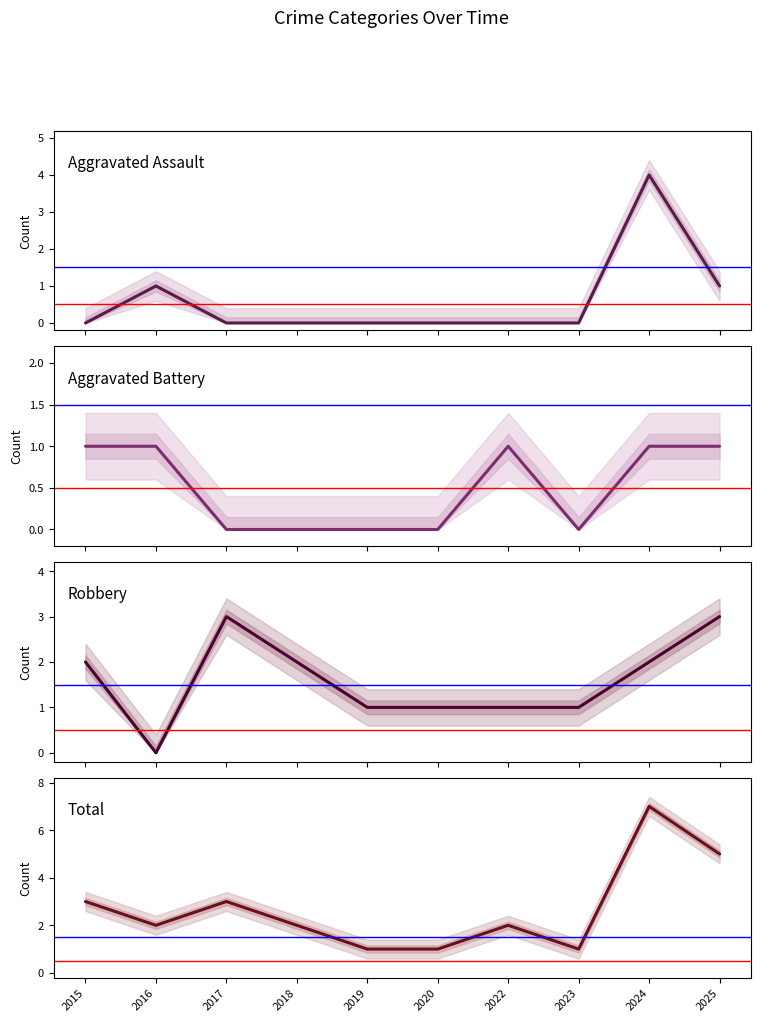

What is the value of the Aggravated Assault point at the 2nd from the left?

1